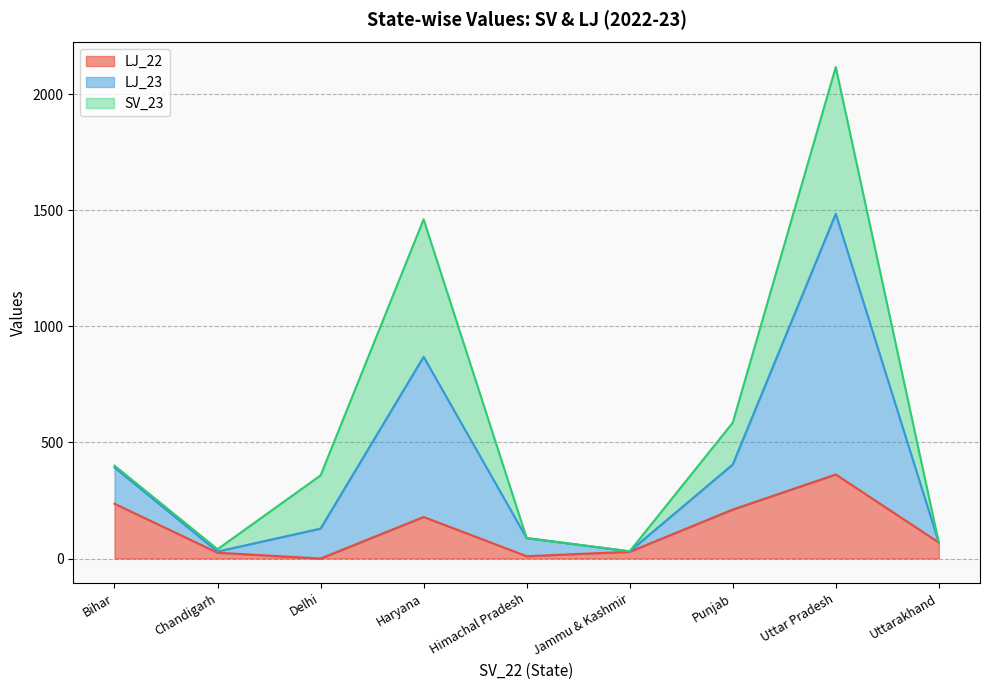

List the labels in order of LJ_22 value, smallest first.

Delhi, Himachal Pradesh, Chandigarh, Jammu & Kashmir, Uttarakhand, Haryana, Punjab, Bihar, Uttar Pradesh